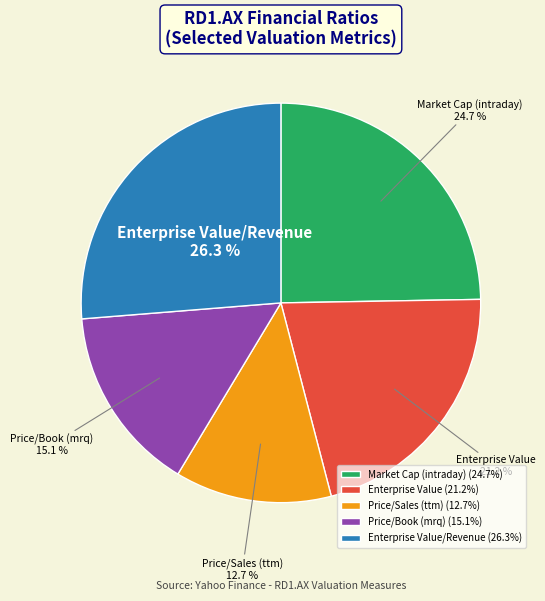

Approximately how many times larger is the value at Enterprise Value (21.2%) compared to Enterprise Value/Revenue (26.3%)?

0.8